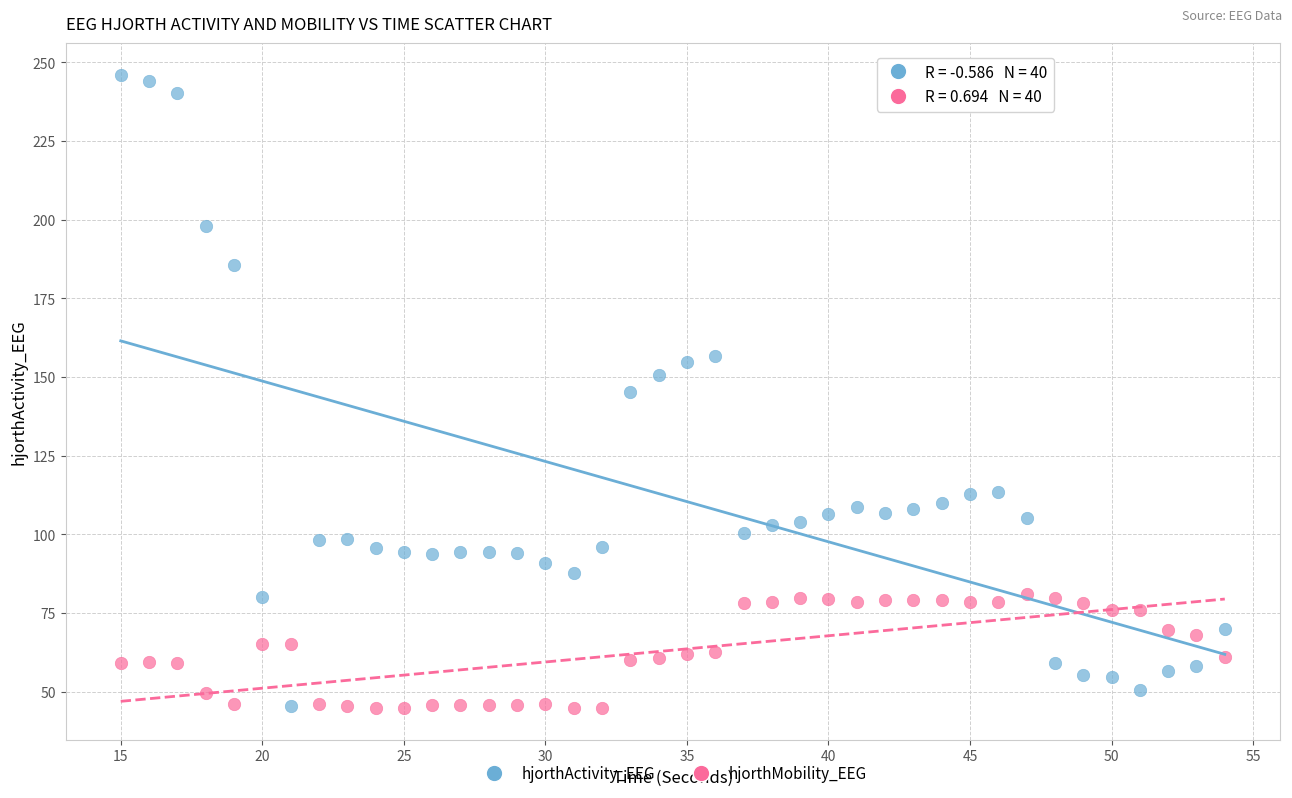

Across all data points, what is the range of Y values (max minus min)?

201.2